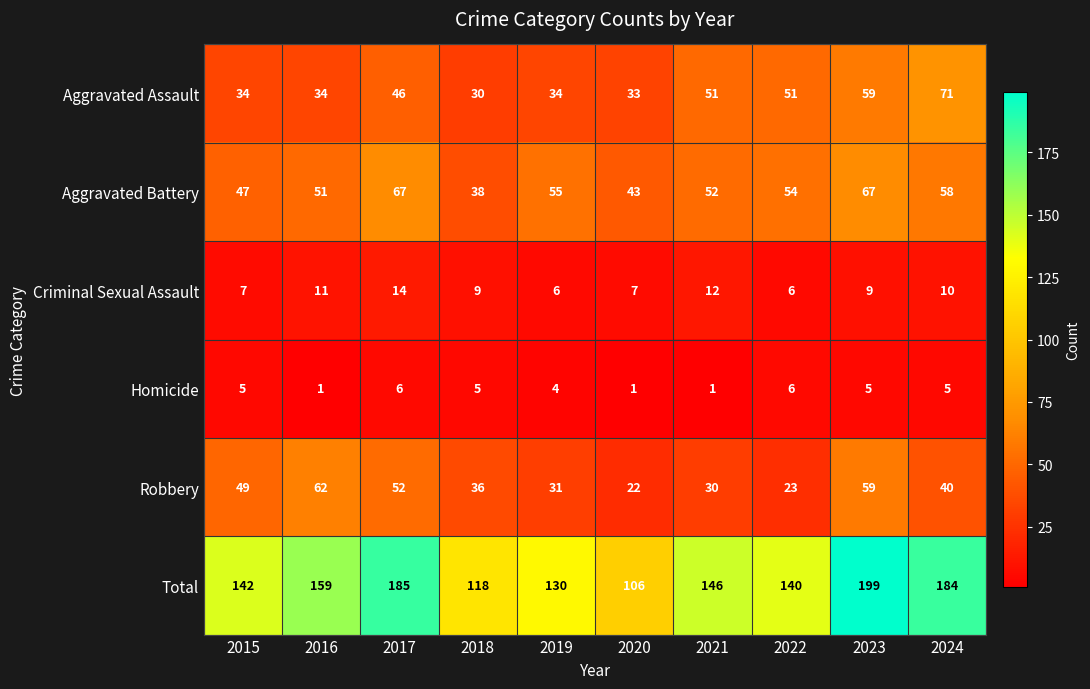

Which series changed the most between 2015 and 2022?

Robbery